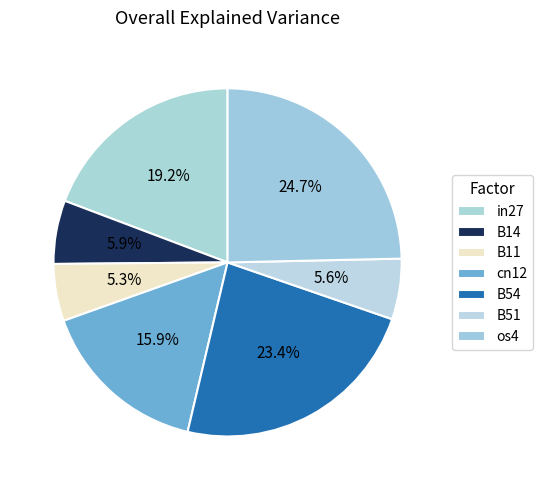

How many slices are in this pie chart?

7